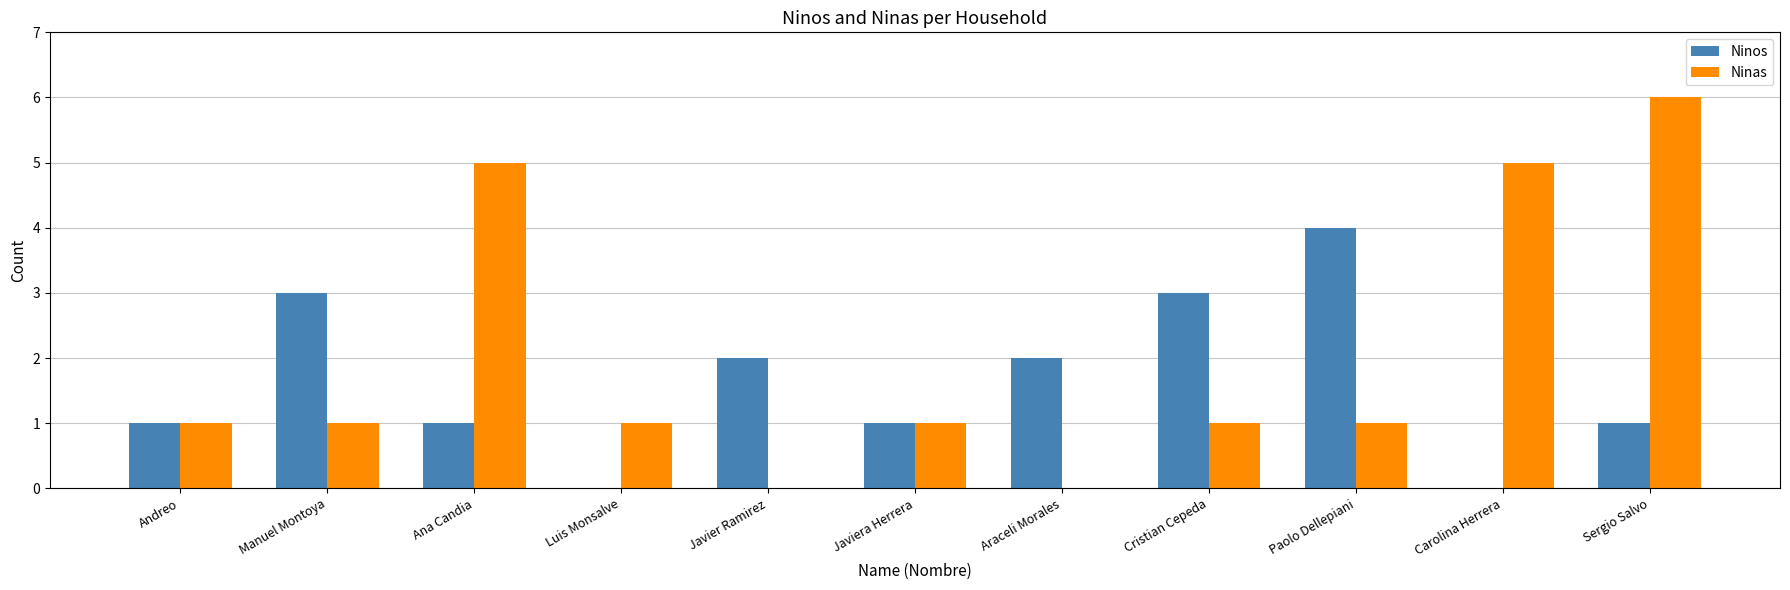

At which category is the sum across all series the highest?

Sergio Salvo